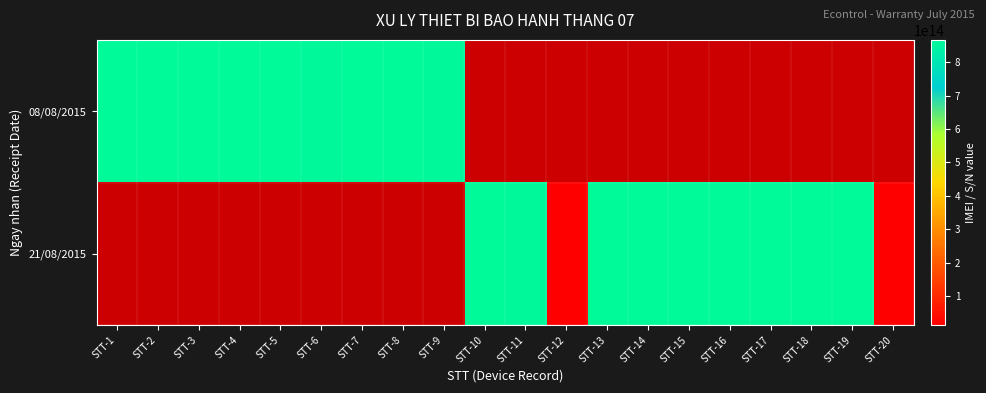

Which category has the highest value across all series?

STT-13